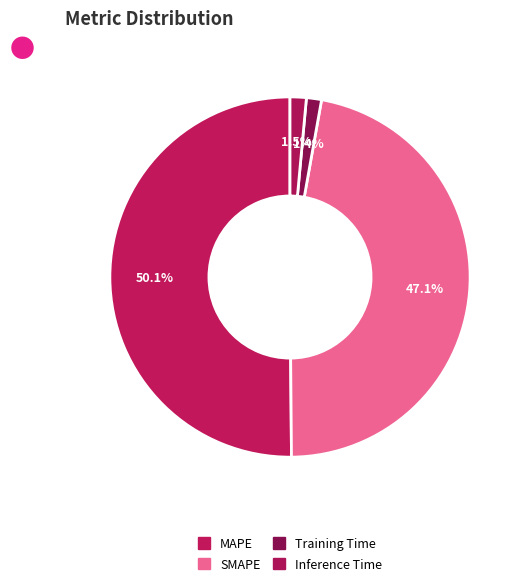

What is the majority slice?

MAPE